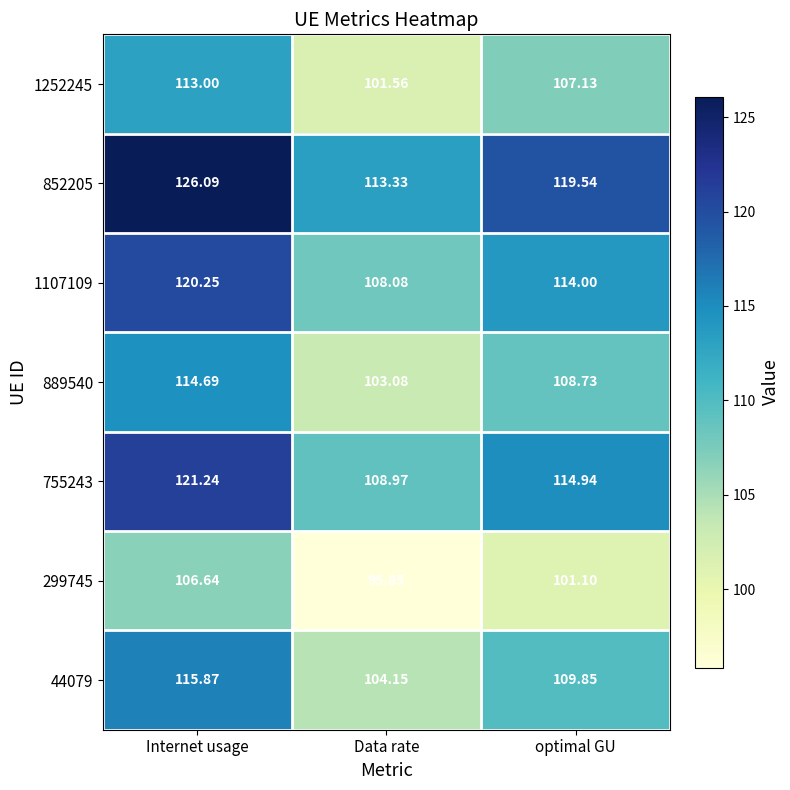

Where is 1252245 nearest to the value 107?

optimal GU